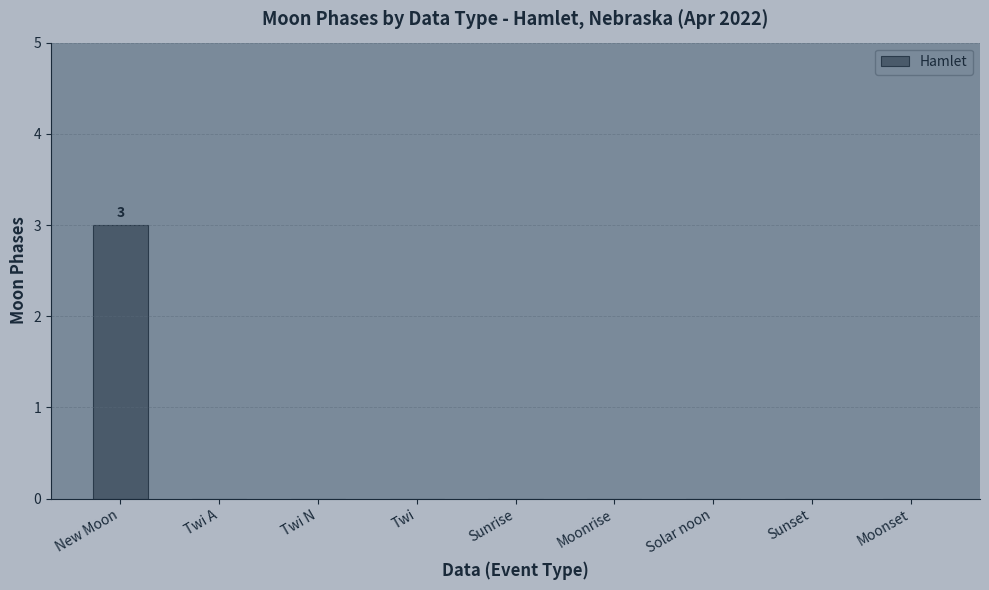

Reading left to right, list all the values displayed in this chart.

New Moon=3	Twi A=0	Twi N=0	Twi=0	Sunrise=0	Moonrise=0	Solar noon=0	Sunset=0	Moonset=0